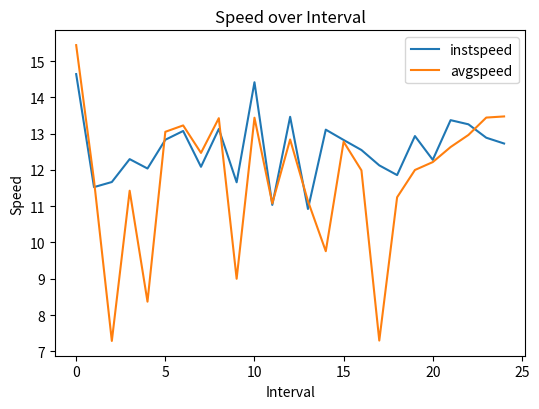

Which series has the widest spread of values?

avgspeed